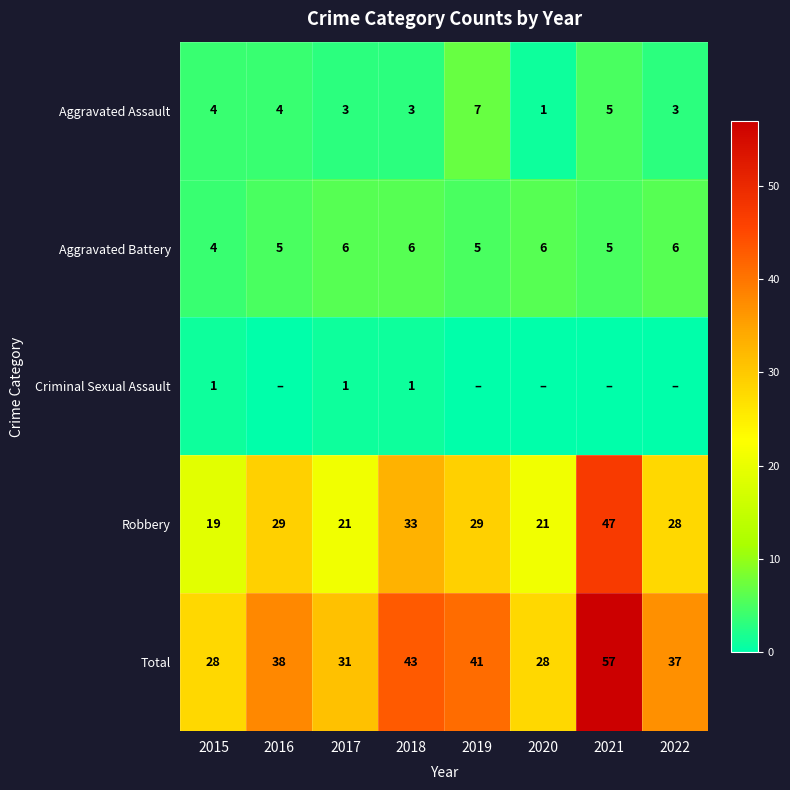

What is the maximum value for Robbery?

47